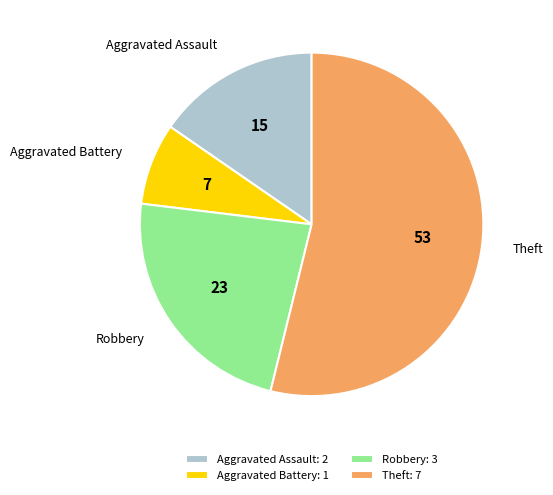

Rank the categories by value from highest to lowest.

Theft, Robbery, Aggravated Assault, Aggravated Battery